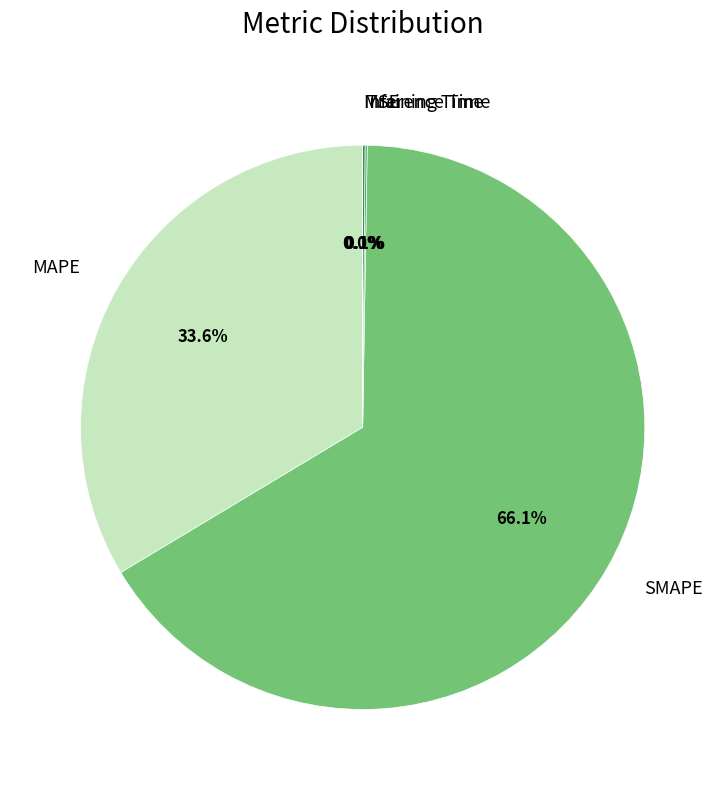

Between MAPE and SMAPE, which is larger?

SMAPE